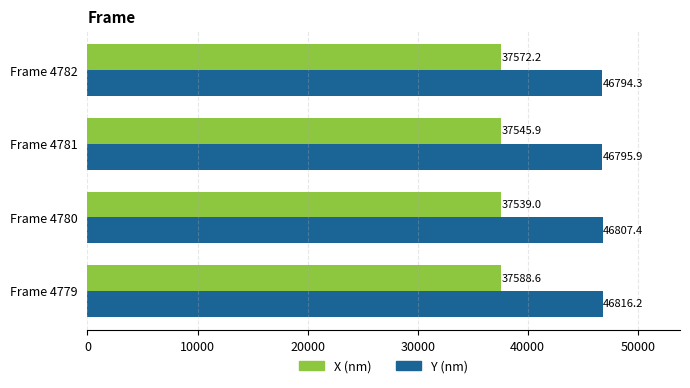

What is the sum of all Y (nm) values?

187213.8